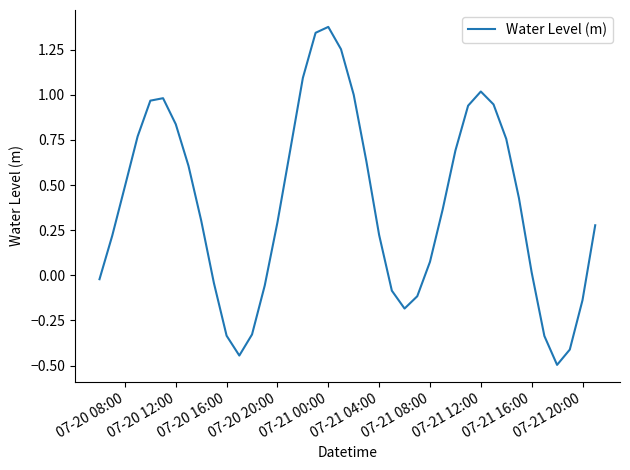

What is the smallest value displayed?

-0.5